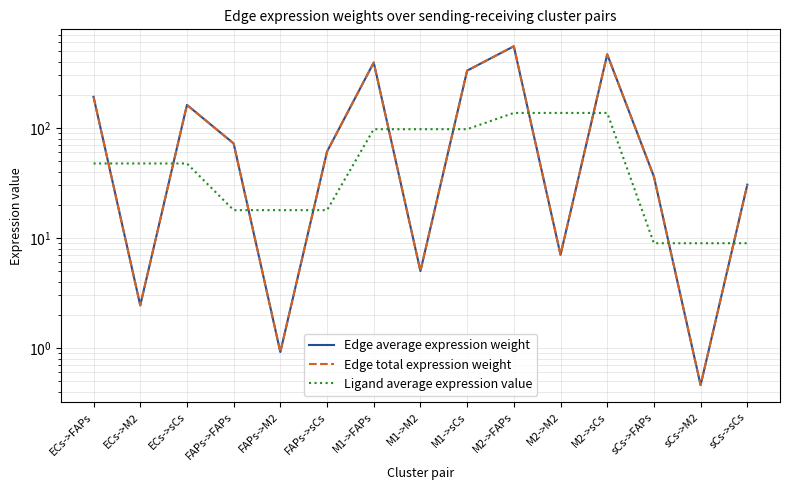

How many data points in Edge total expression weight are less than 60?

7